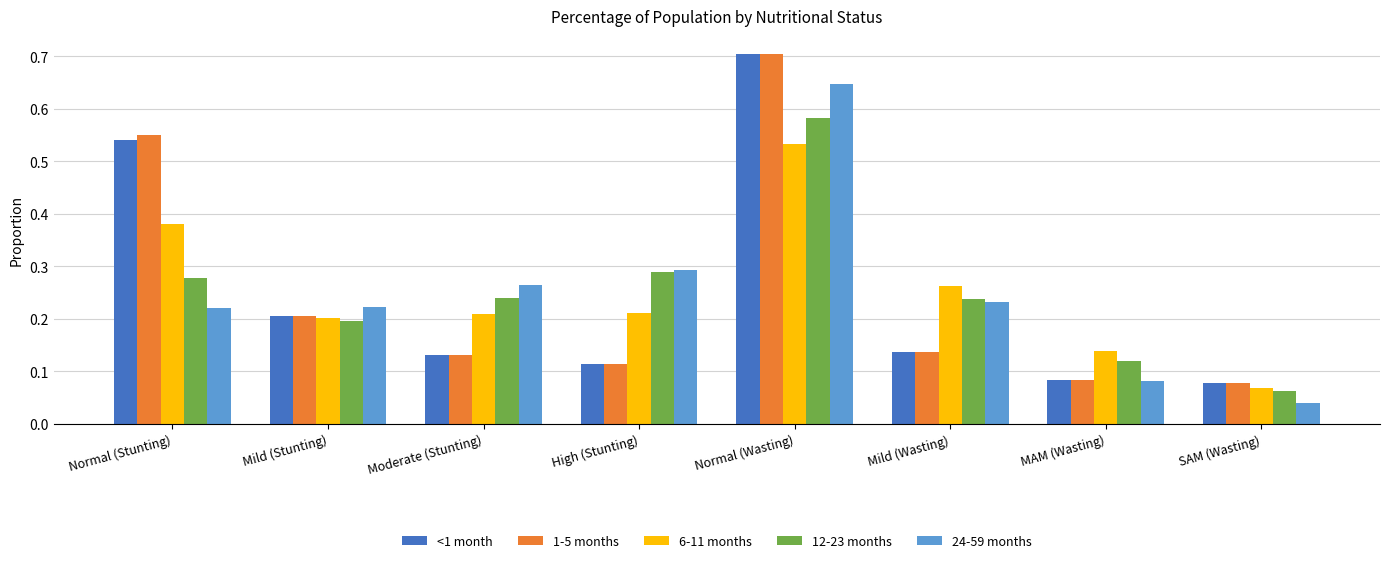

Is it true that <1 month equals 0.0 at Moderate (Stunting)?

False